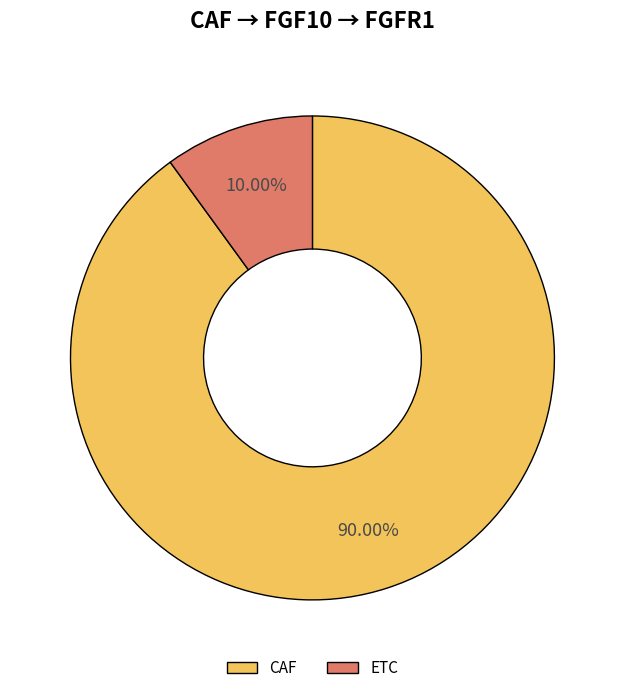

Which slice is the largest?

CAF